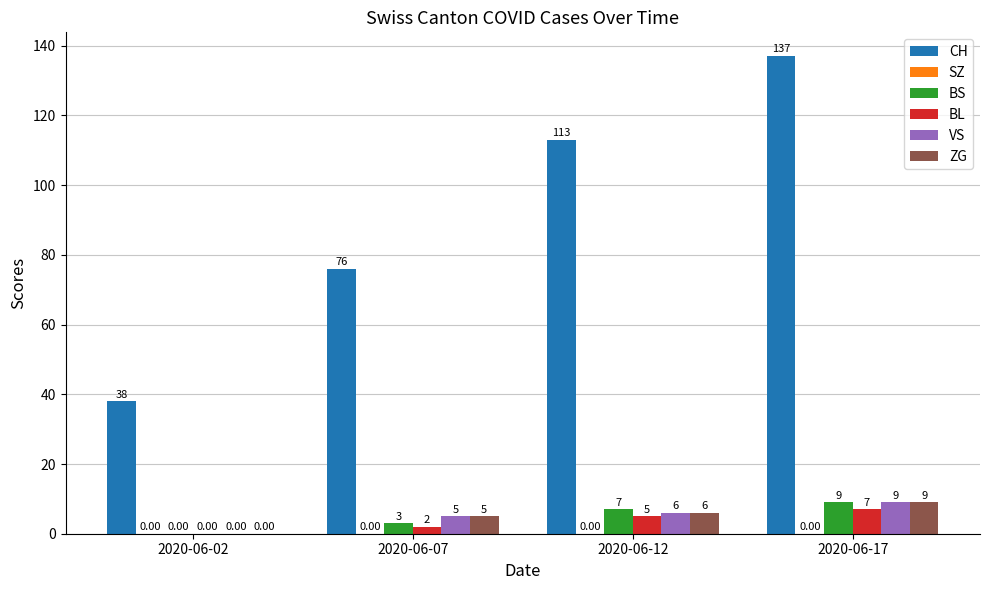

How many distinct data groups are displayed?

5